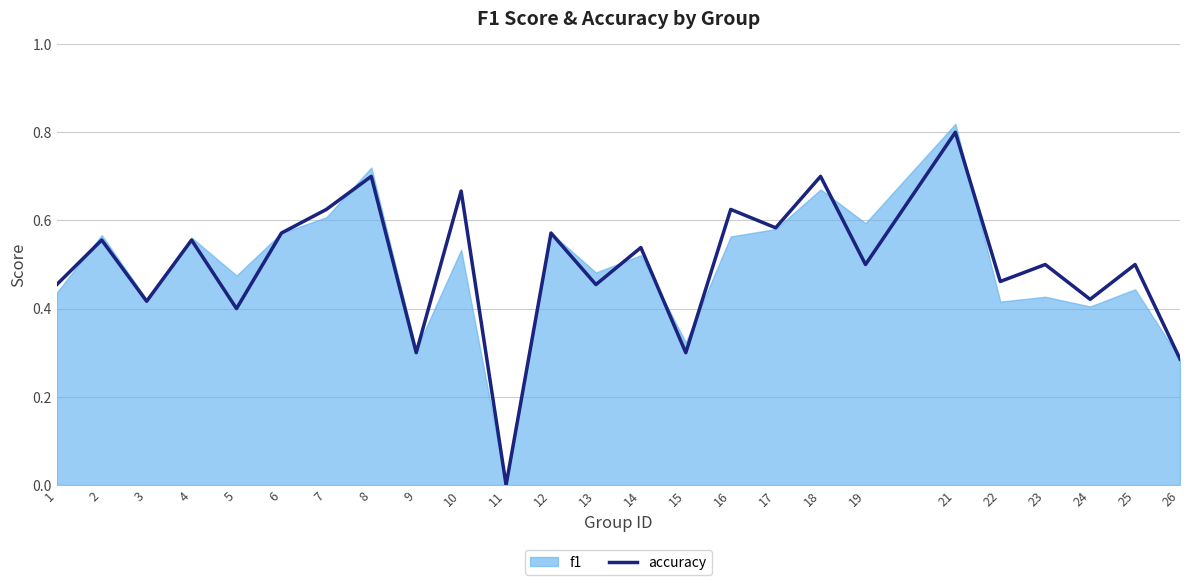

How many positive values are there?

24